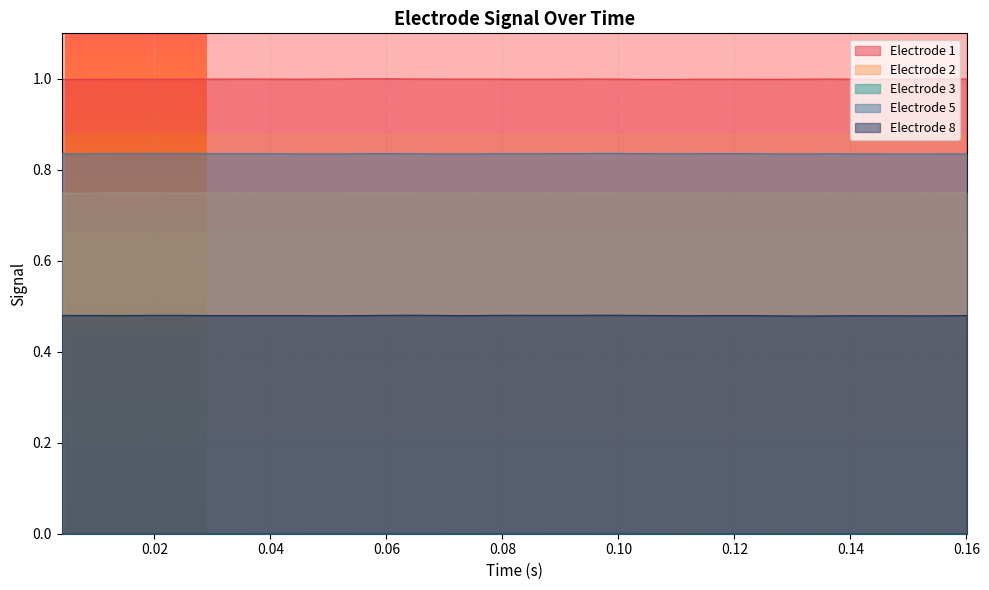

What is the sum of all Electrode 8 values?

19.2